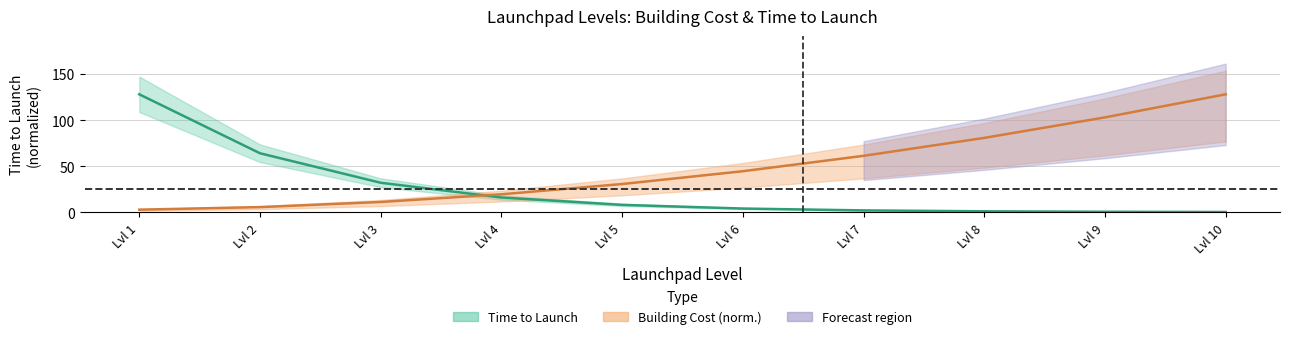

Which series has the widest spread of values?

Time to Launch